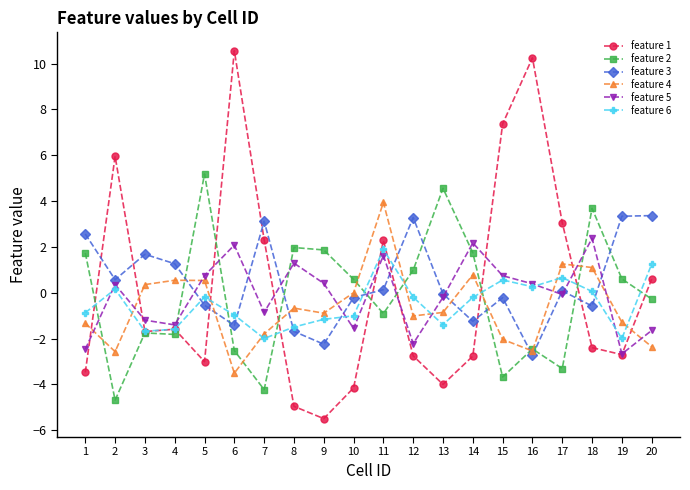

How many interior local peaks does the feature 5 series have?

6